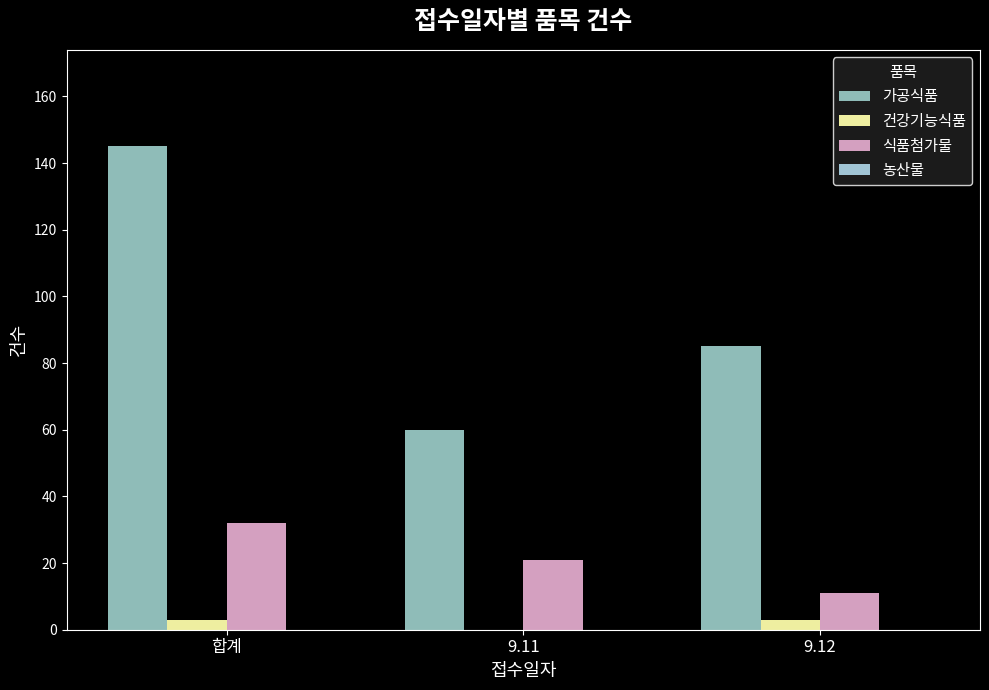

At which label does 가공식품 first exceed 85?

합계